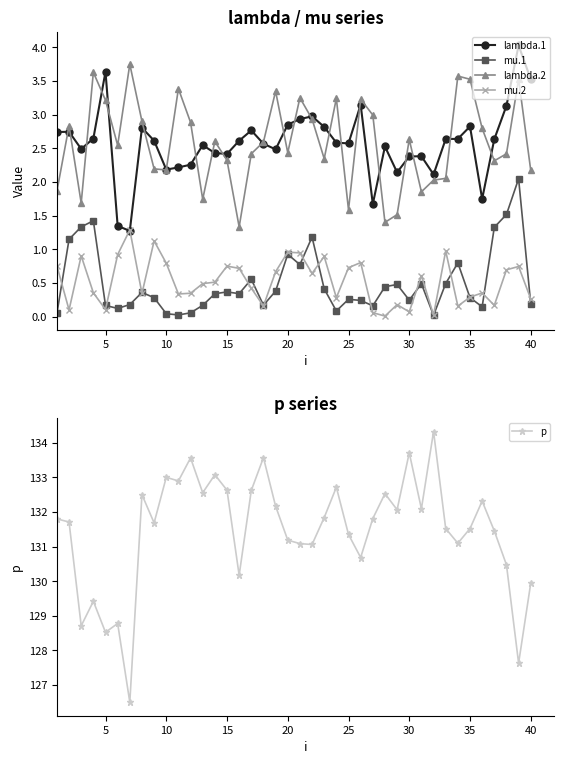

What is the maximum value for lambda.2?

3.8